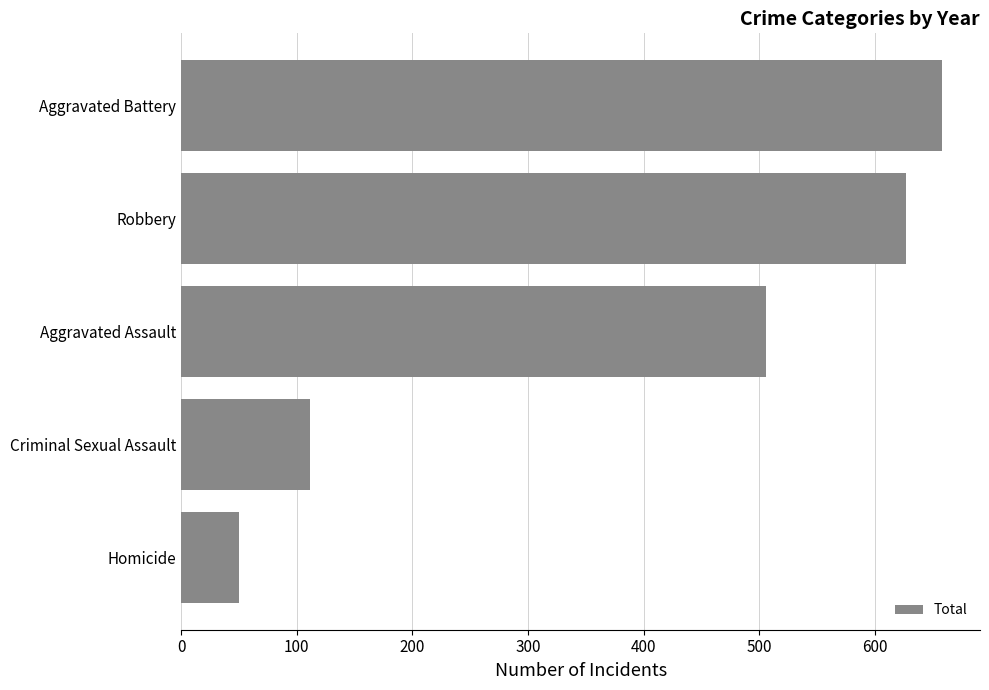

The value at Aggravated Assault is 506. True or false?

True